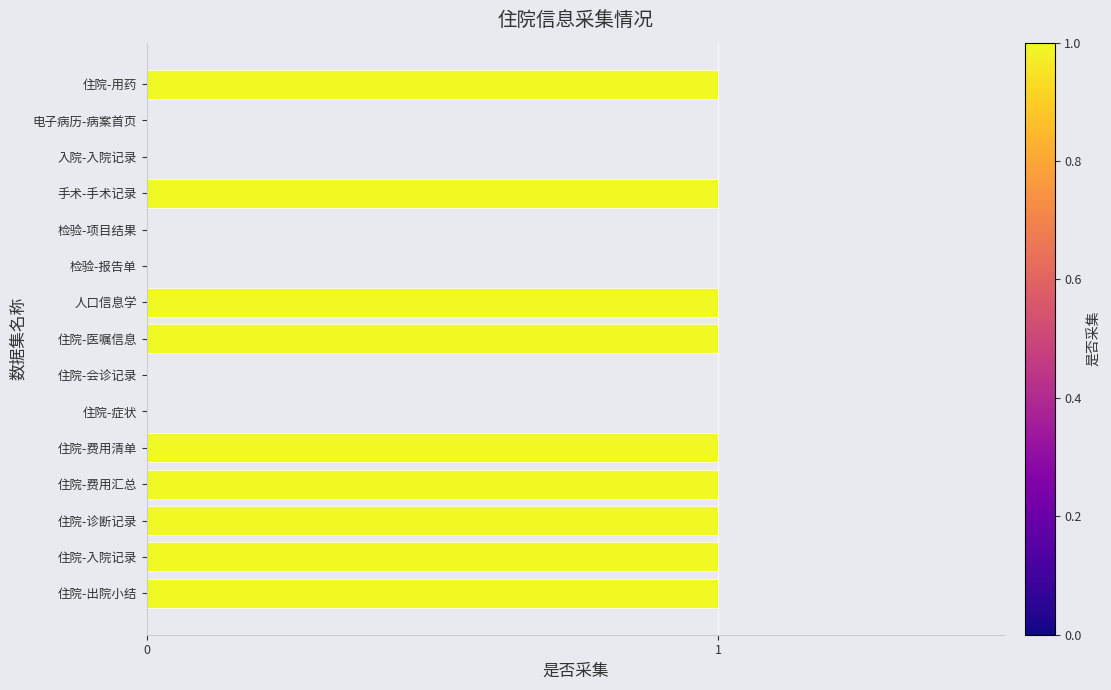

What is the change in value from 检验-报告单 to 手术-手术记录?

+1